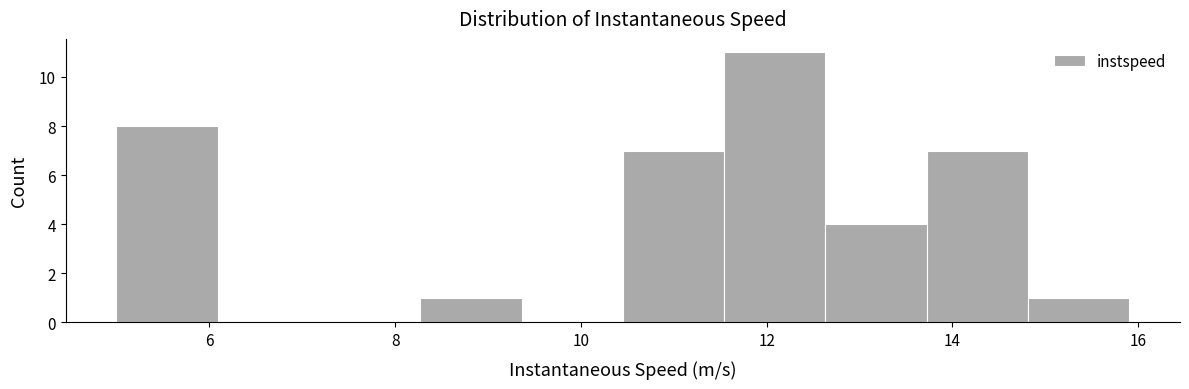

What is the height of the bar covering 5.0 to 6.0 on the x-axis? Neither the bar edges nor the heights are printed on the chart, so give them approximately, as read against the axes.

8